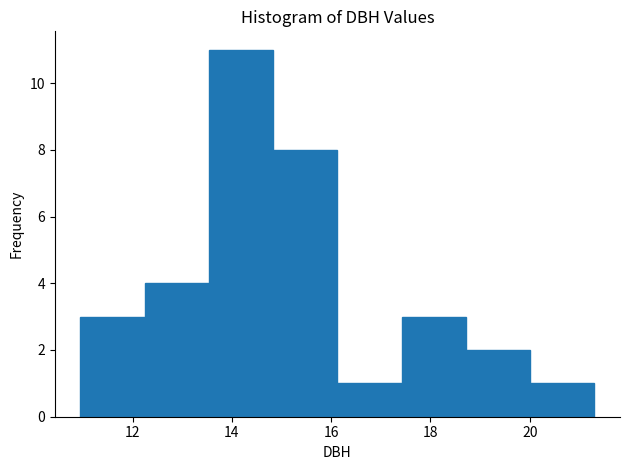

How tall is the bar that spans 14.8 to 16.2 on the x-axis? Neither the bar edges nor the heights are printed on the chart, so give them approximately, as read against the axes.

8